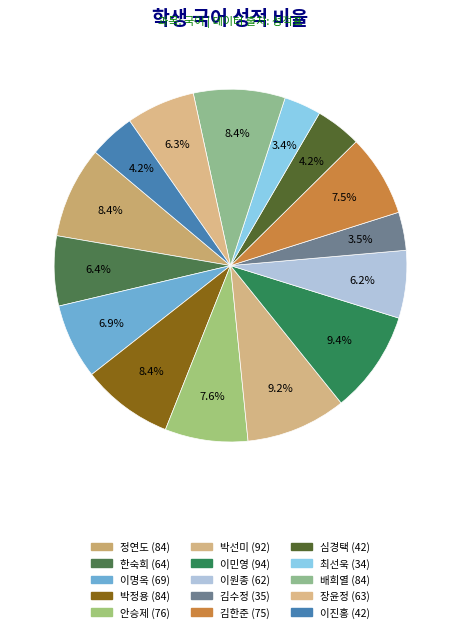

To the nearest percent, what is the combined percentage of 배희열 and 장윤정?

15%